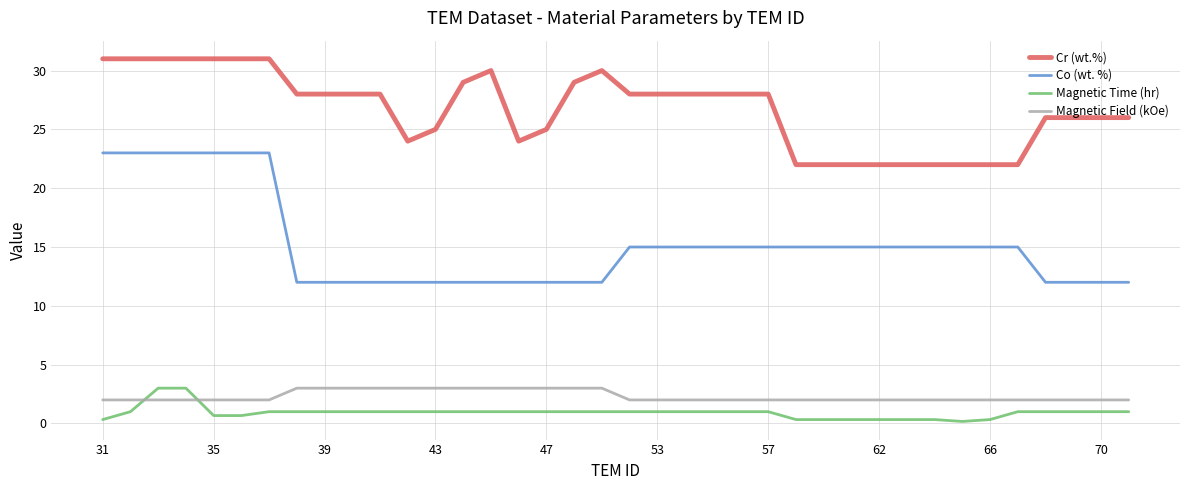

Which series has the largest range (max minus min)?

Co (wt. %)